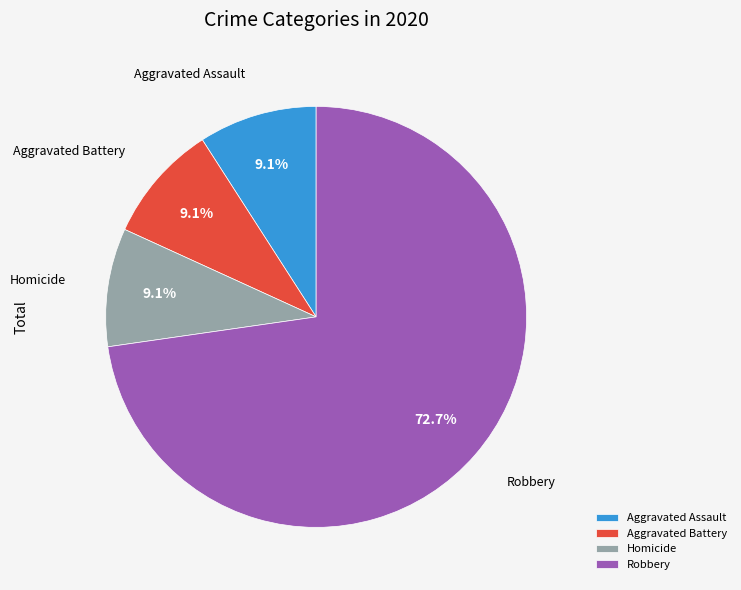

What percentage is the Aggravated Assault slice, to the nearest percent?

9%